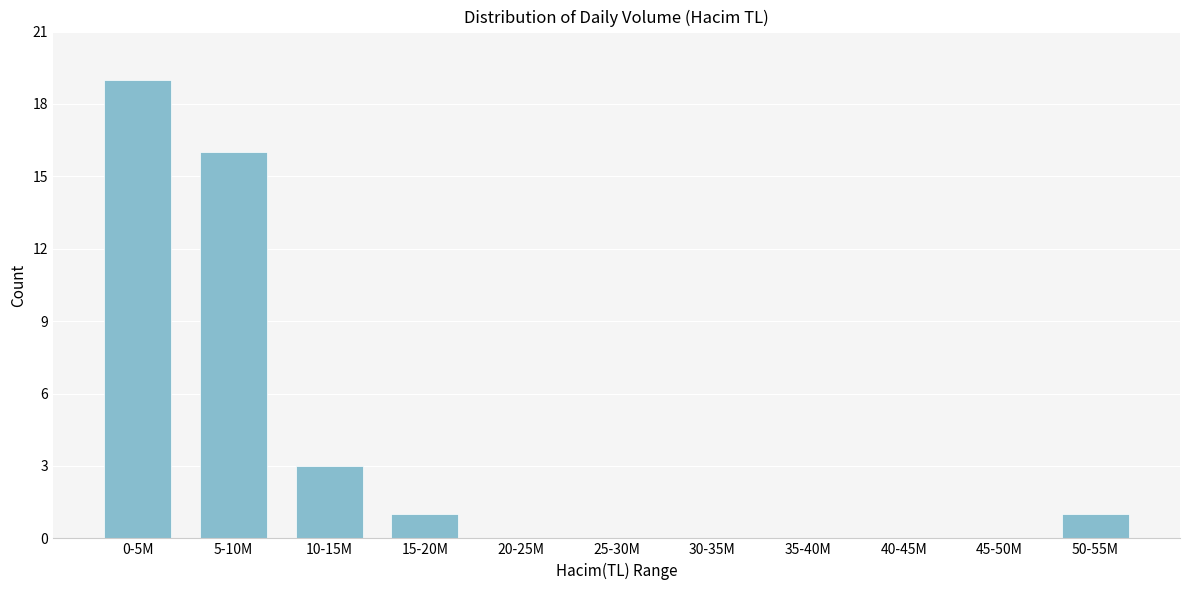

Reading left to right, what are all the values shown in this chart?

0-5M=19	5-10M=16	10-15M=3	15-20M=1	20-25M=0	25-30M=0	30-35M=0	35-40M=0	40-45M=0	45-50M=0	50-55M=1